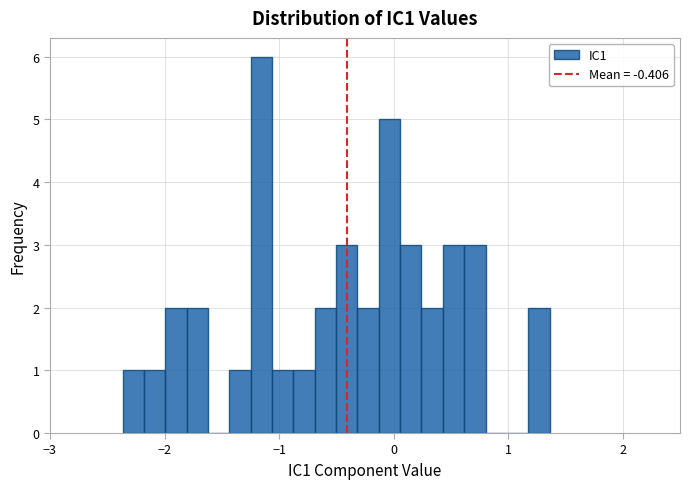

Read against the x-axis, roughly where is the centre of the tallest bar?

-1.2